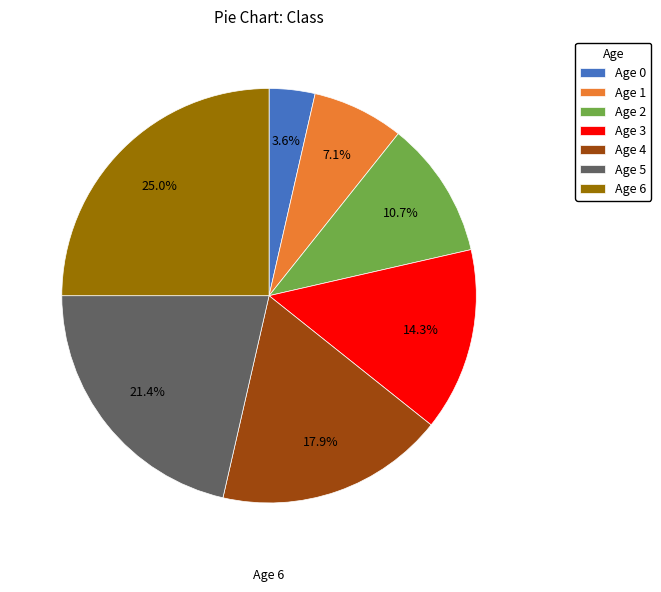

Approximately how many times larger is the value at Age 4 compared to Age 2?

1.7